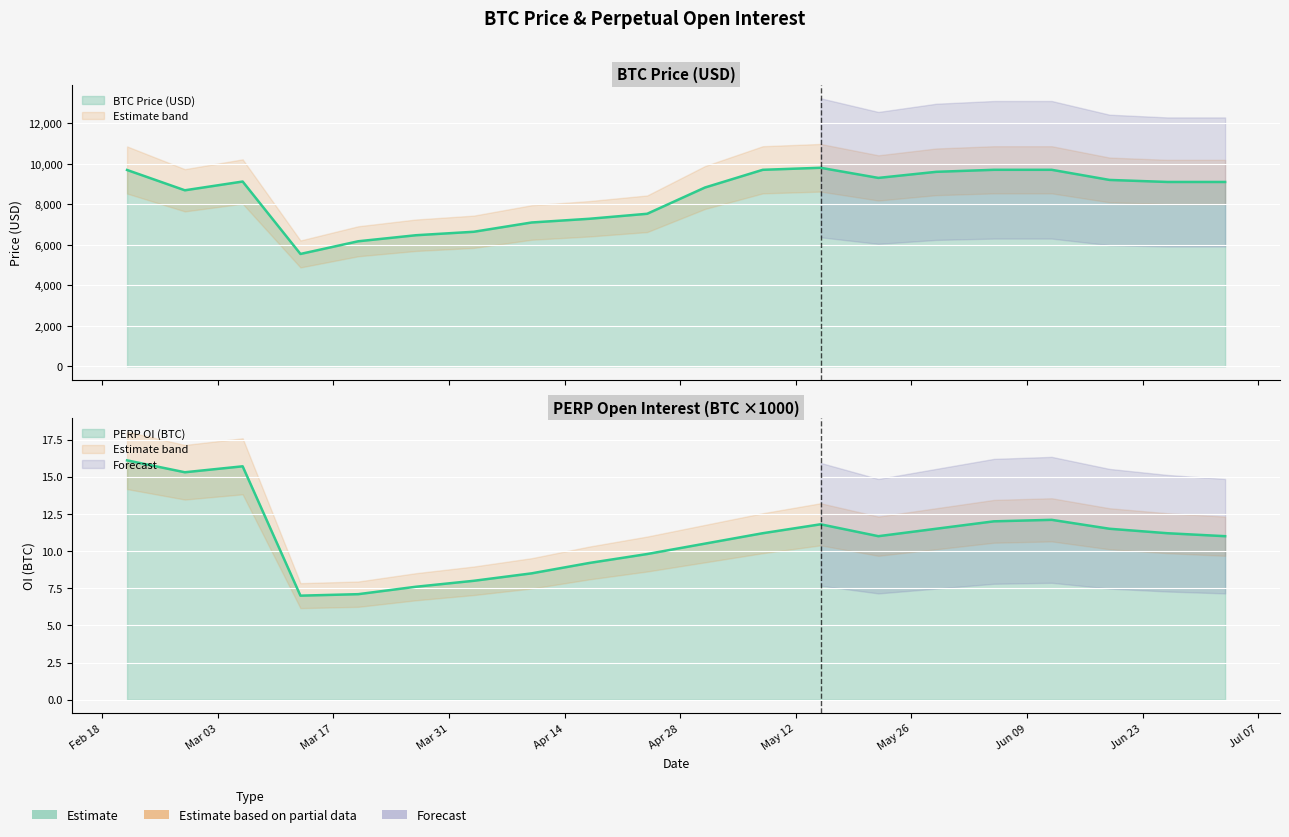

Which category has the highest value across all series?

2020-05-15